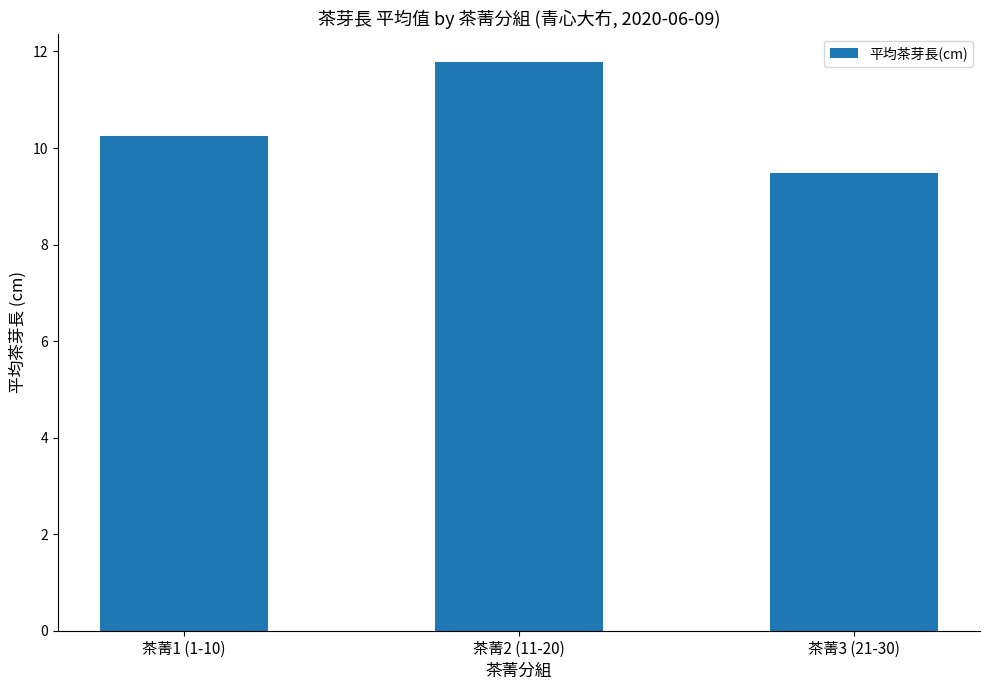

What is the difference between the maximum and second lowest values?

1.5